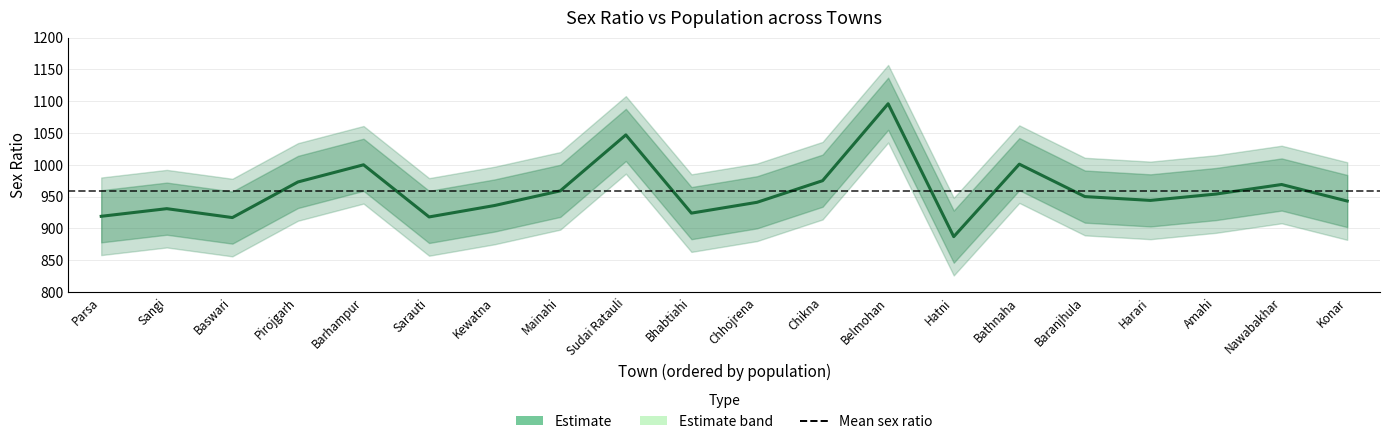

List the labels in order of value, largest first.

Belmohan, Sudai Ratauli, Bathnaha, Barhampur, Chikna, Pirojgarh, Nawabakhar, Mainahi, Amahi, Baranjhula, Harari, Konar, Chhojrena, Kewatna, Sangi, Bhabtiahi, Parsa, Sarauti, Baswari, Hatni